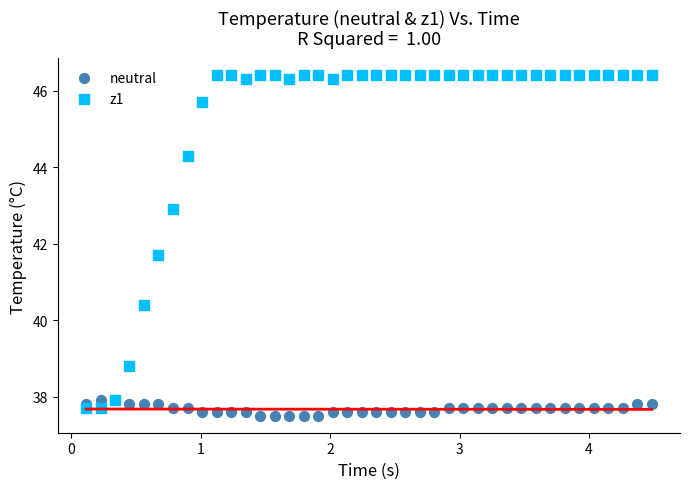

Across all series, what Y value is closest to 41?

40.4